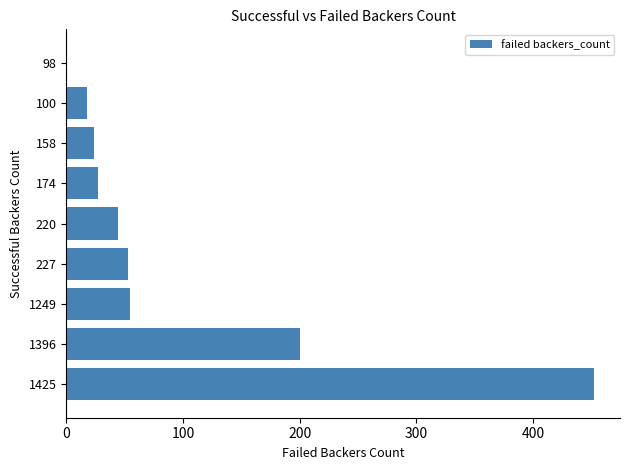

Where is the data nearest to the value 226?

1396